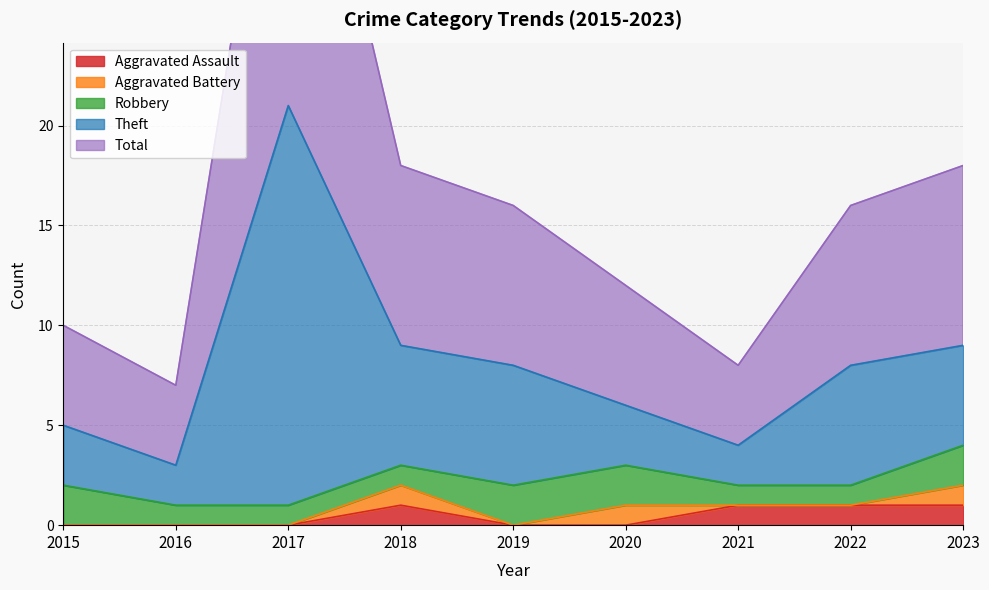

Is it true that Aggravated Assault equals 2 at 2021?

False